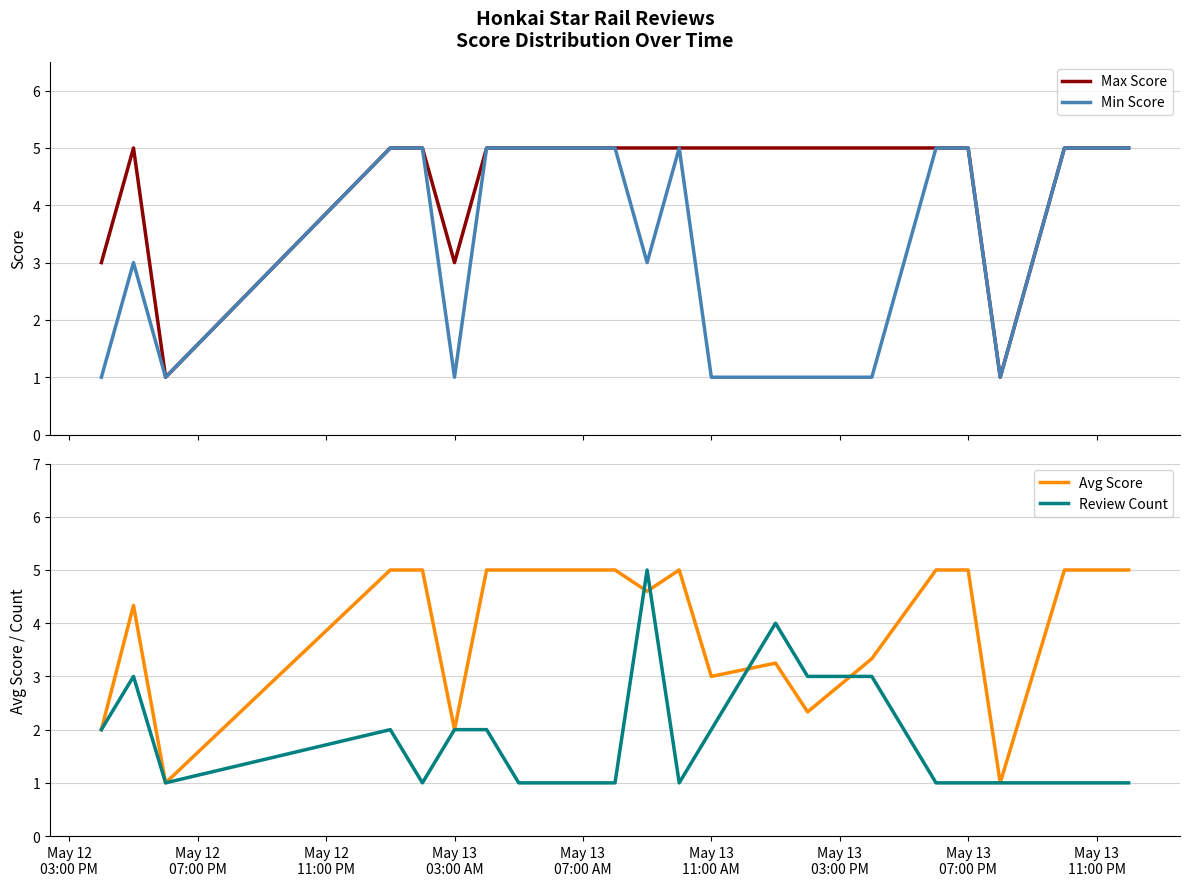

What is the highest value of the Max Score series?

5